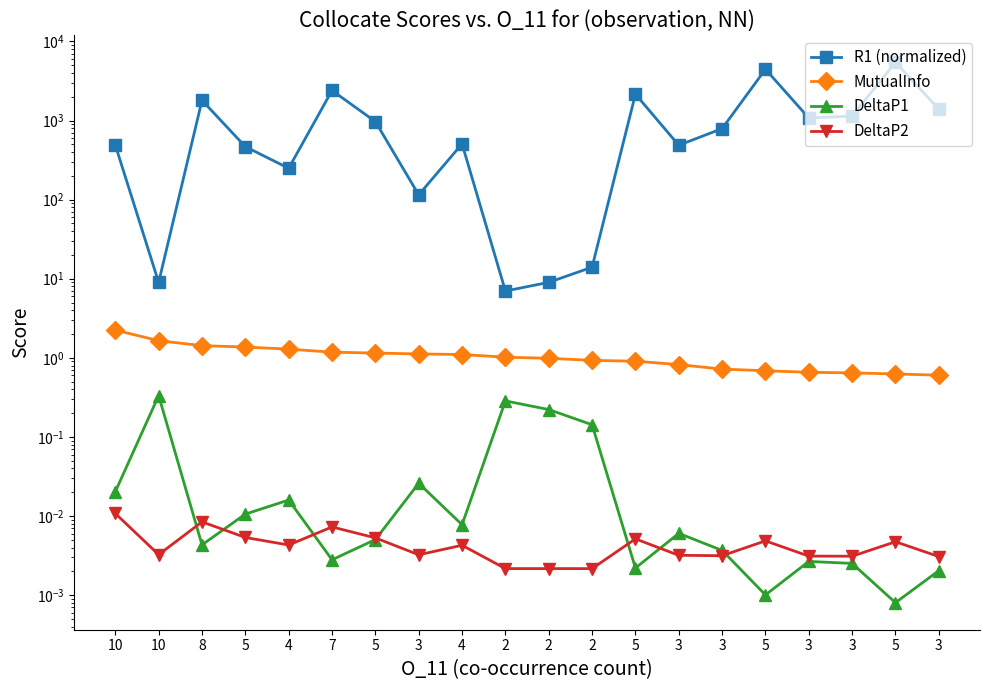

What is the label of the 13th point from the left?

5